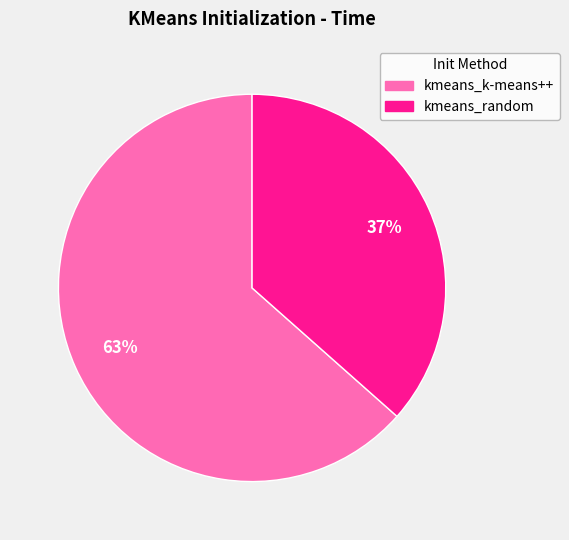

Which has a higher value, kmeans_random or kmeans_k-means++?

kmeans_k-means++